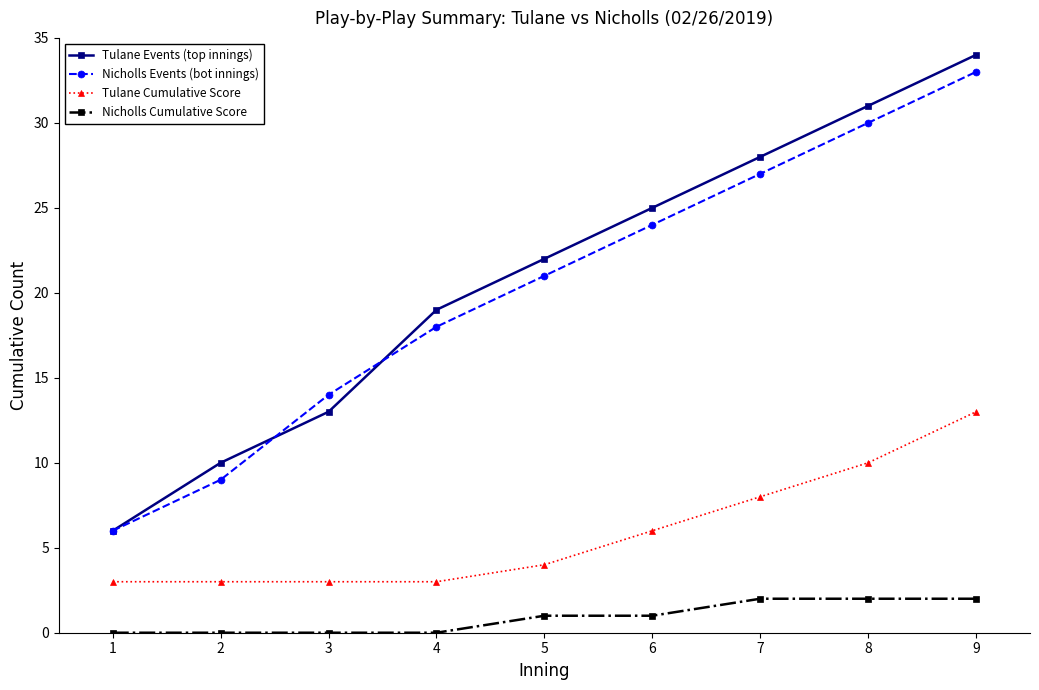

What is the total value across all series at 4?

40